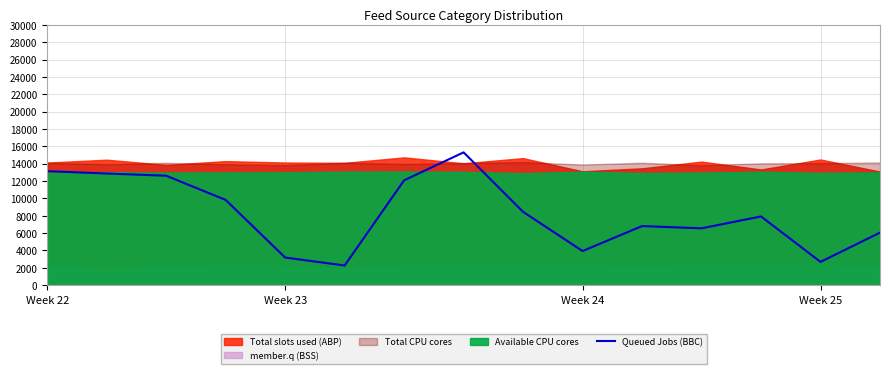

What is the lowest value of the Queued Jobs (BBC) series?

2269